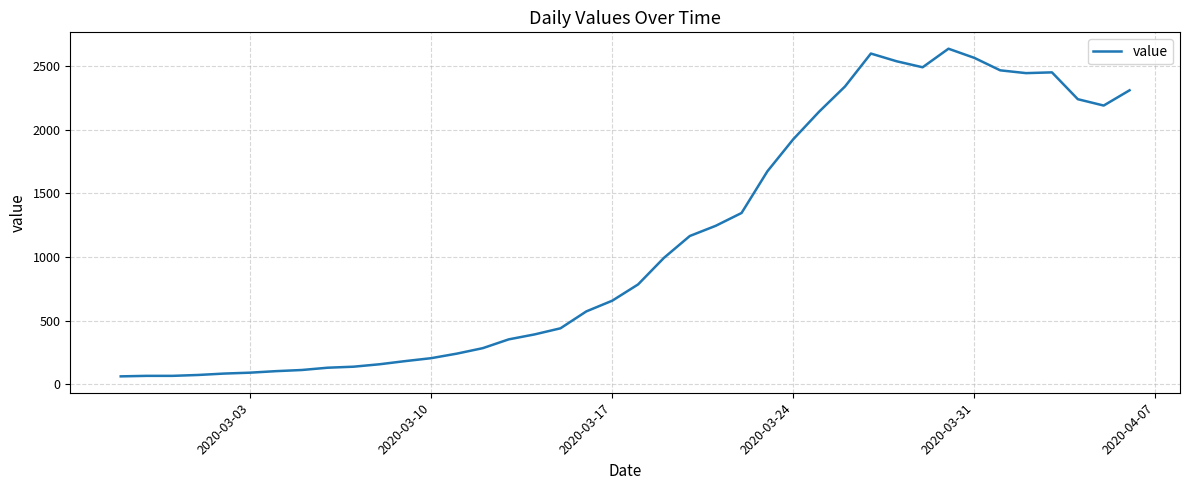

What is the difference between the maximum and minimum values?

2577